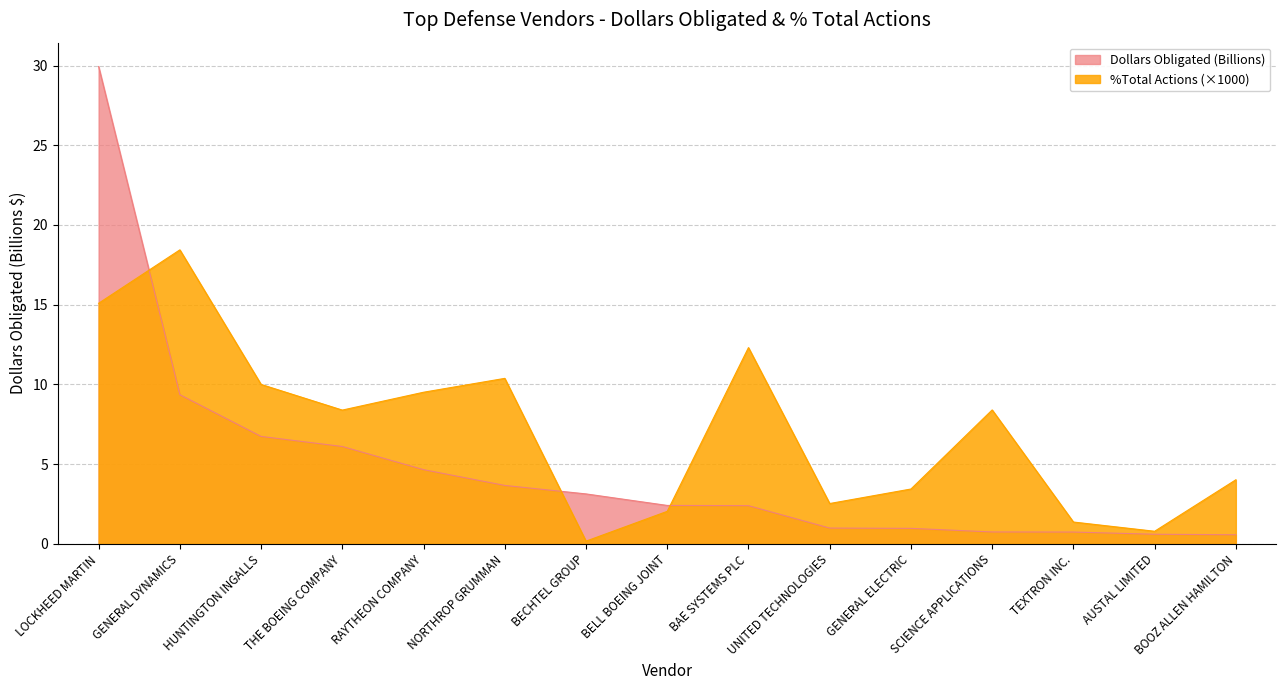

What is the total value across all series at GENERAL ELECTRIC?

4.4